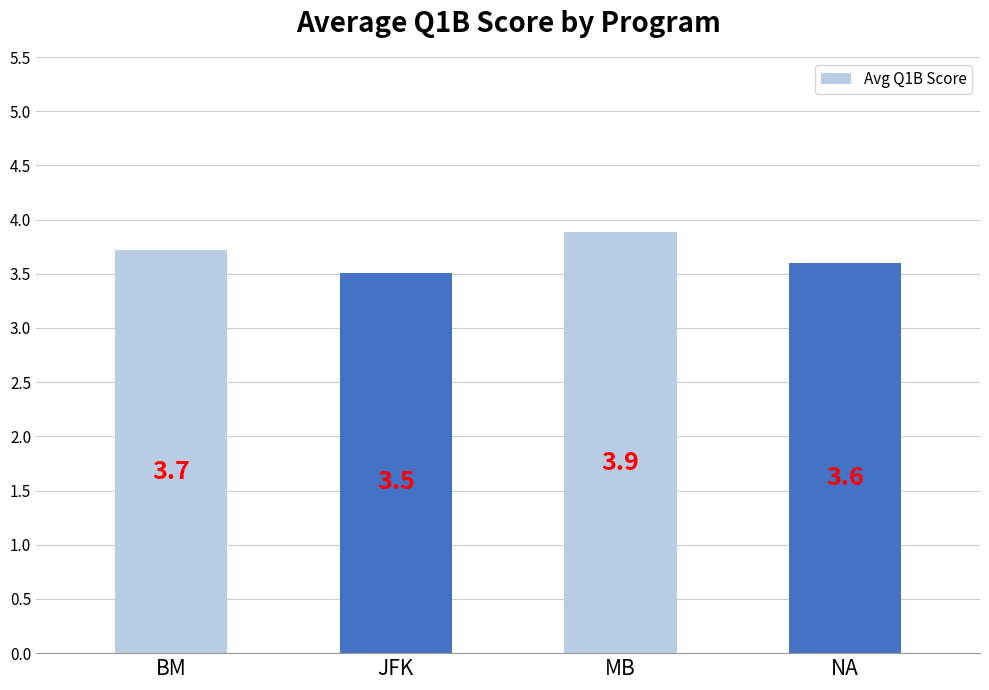

The value at JFK is 1.6. True or false?

False